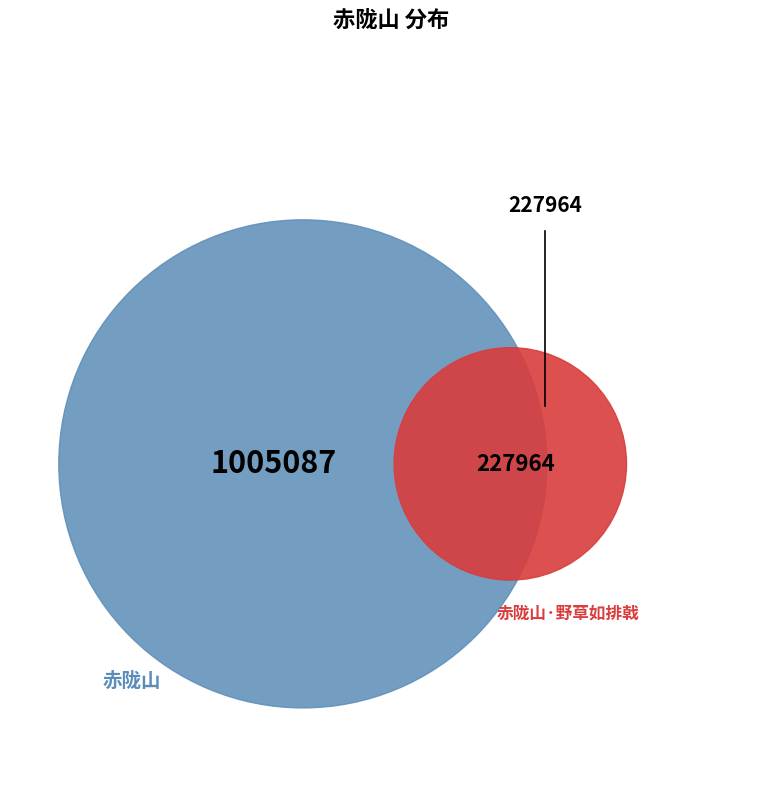

Approximately how many times larger is the value at 赤陇山 compared to 赤陇山·野草如排戟?

4.4